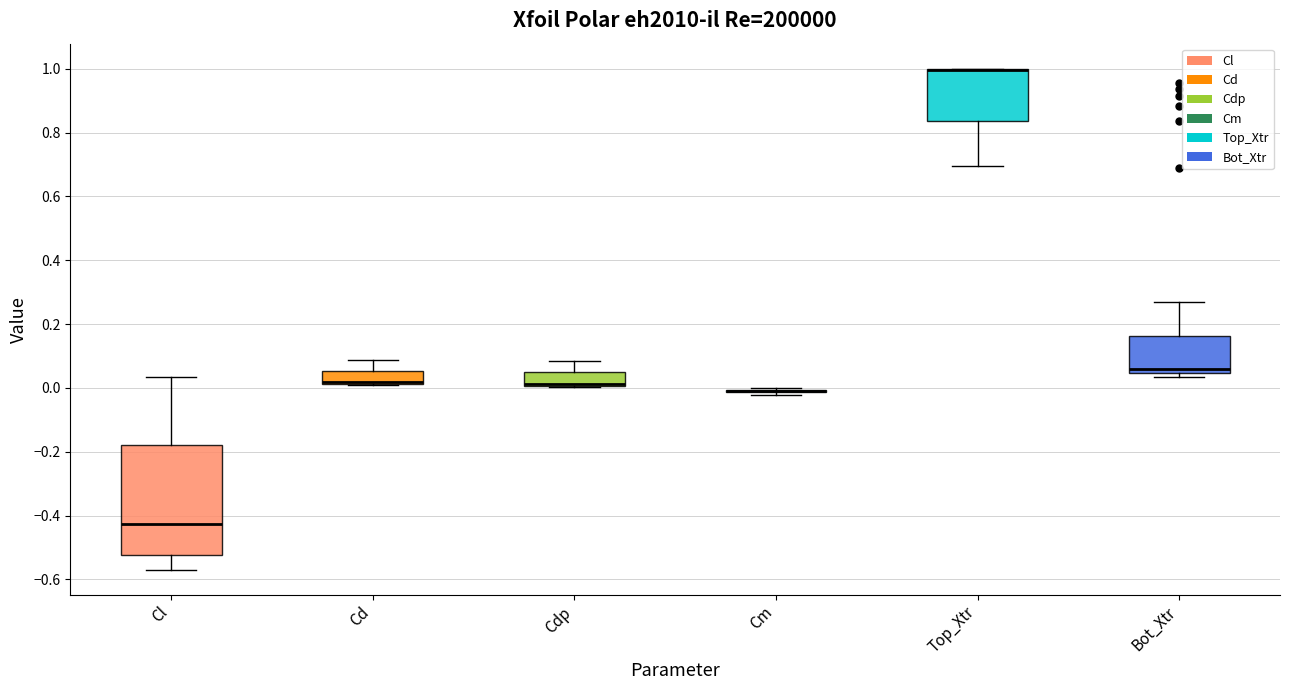

Reading left to right, read every box against the y-axis: the position of its median line, the range the box covers, and the ends of its whiskers. The values are not printed on the chart, so give them approximately, as read against the axis.

Cl: median -0.42, box -0.52 to -0.18, whiskers -0.56 to 0.04
Cd: median 0.02 (just above the box's lower edge), box 0.02 to 0.06, whiskers 0.00 to 0.08
Cdp: median 0.02 (drawn on the box's lower edge), box 0.00 to 0.04, whiskers 0.00 to 0.08
Cm: box collapsed to a line at -0.02, whiskers -0.02 to 0.00
Top_Xtr: median 1.00 (drawn on the box's upper edge), box 0.84 to 1.00, whiskers 0.70 to 1.00
Bot_Xtr: median 0.06, box 0.04 to 0.16, whiskers 0.04 (just below the box's lower edge) to 0.26